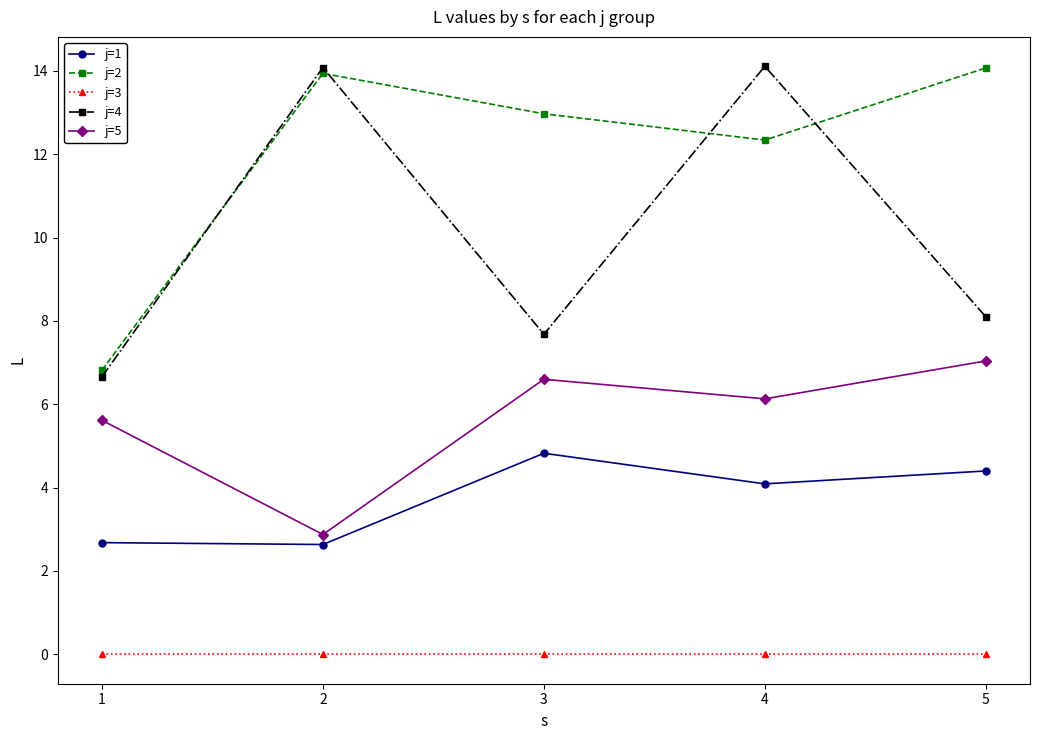

What is the value of the j=4 point at the 3rd from the left?

7.7